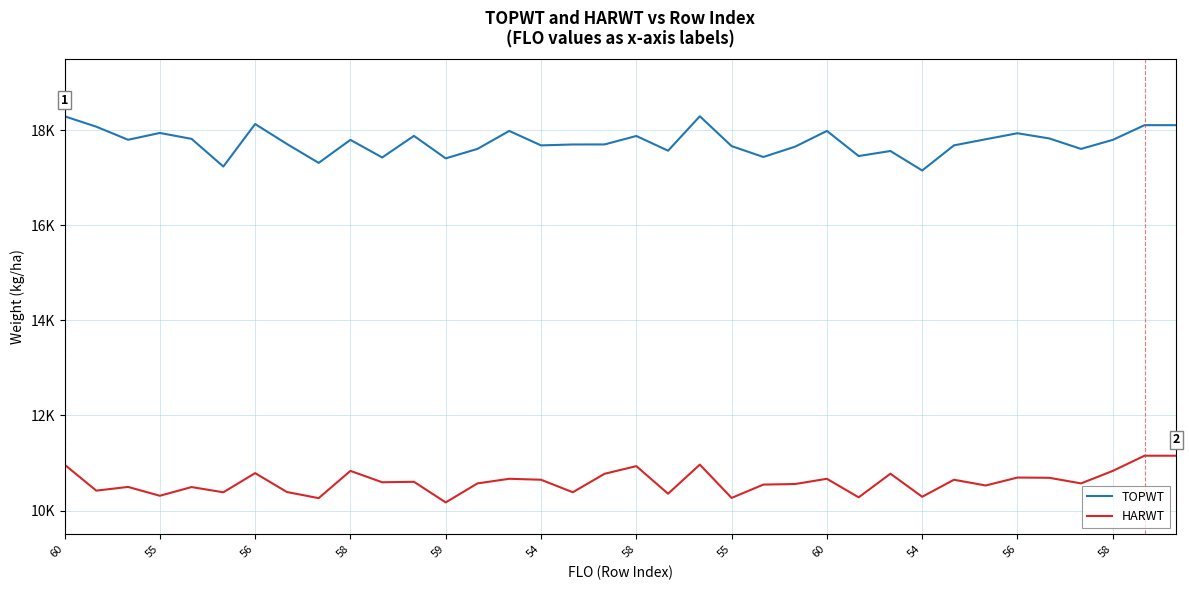

Which category has the highest value across all series?

60